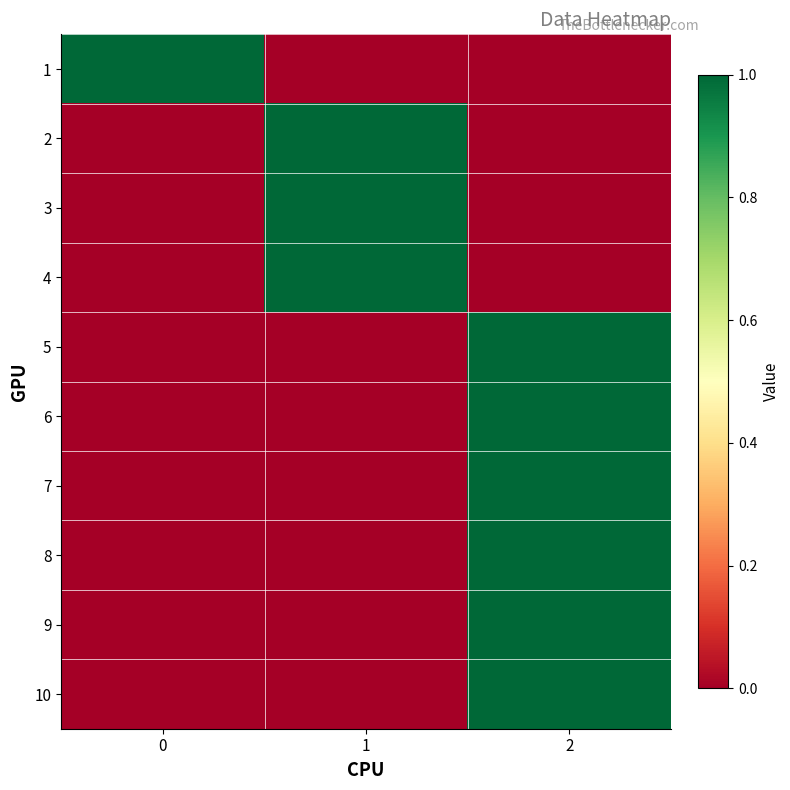

What is the total value across all series at 1?

3